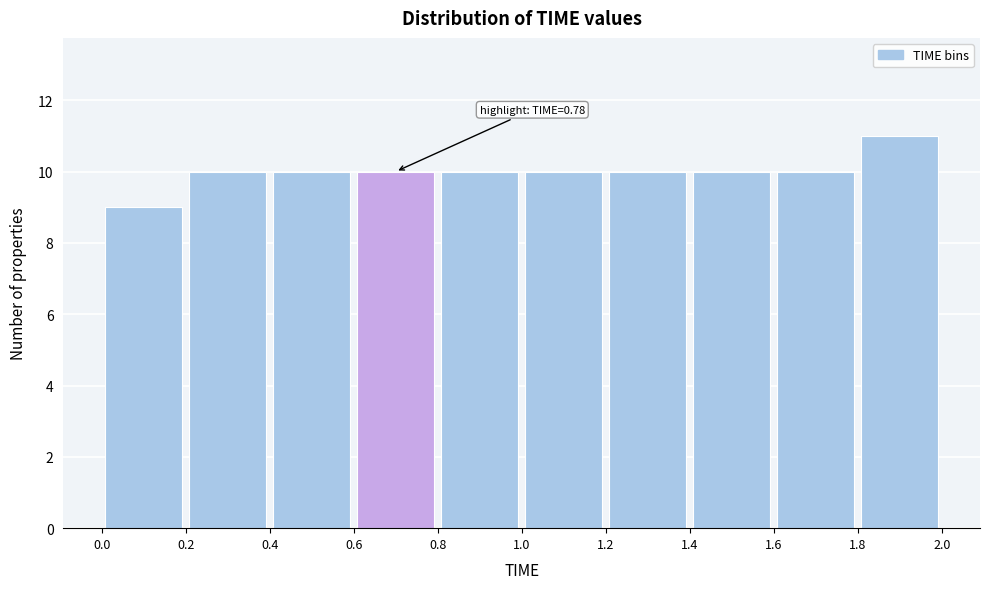

Which range on the x-axis has the tallest bar?

1.8 to 2.0